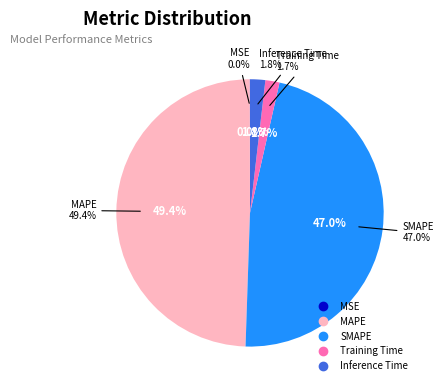

To the nearest percent, what portion does Inference Time represent?

2%